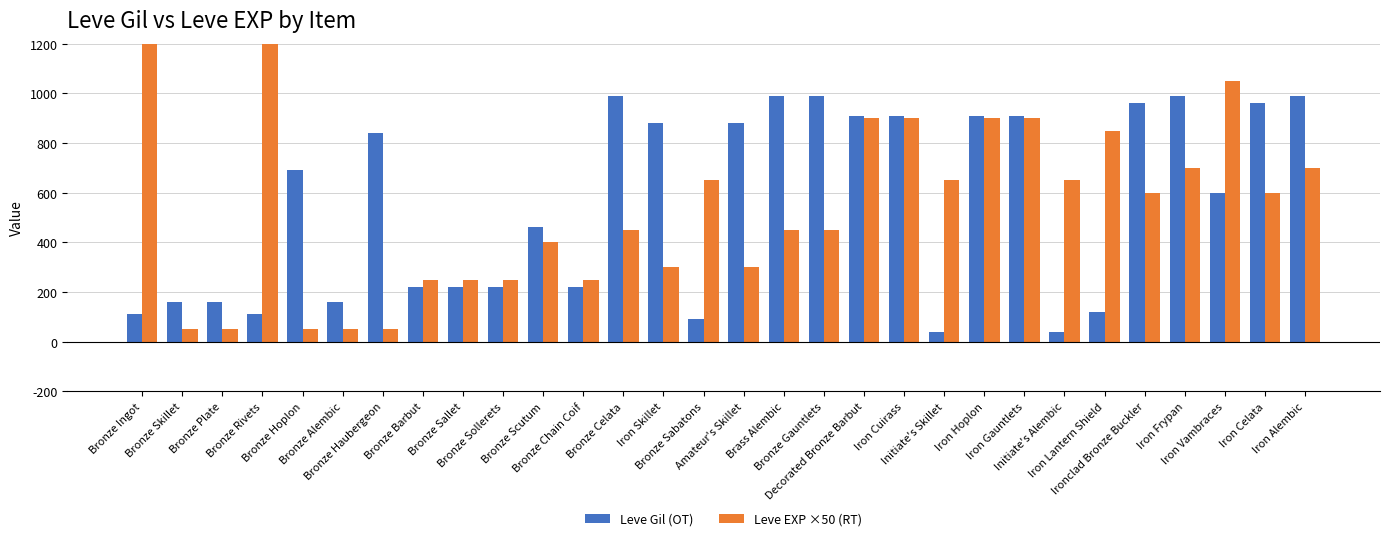

What is the total value across all series at Iron Alembic?

1690